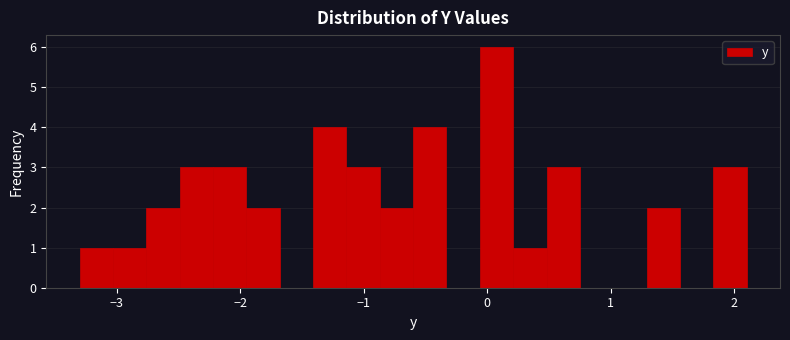

Read against the x-axis, roughly where is the centre of the tallest bar?

0.1